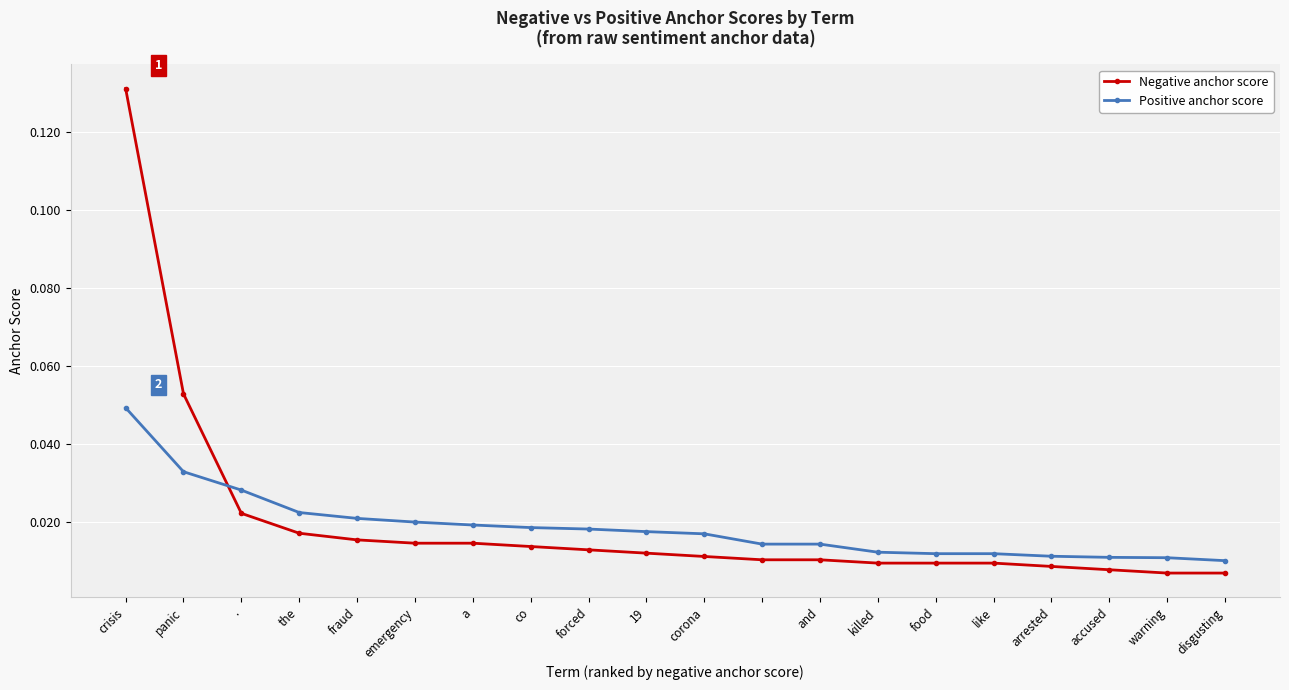

Does the chart display data point markers on the line(s)?

Yes